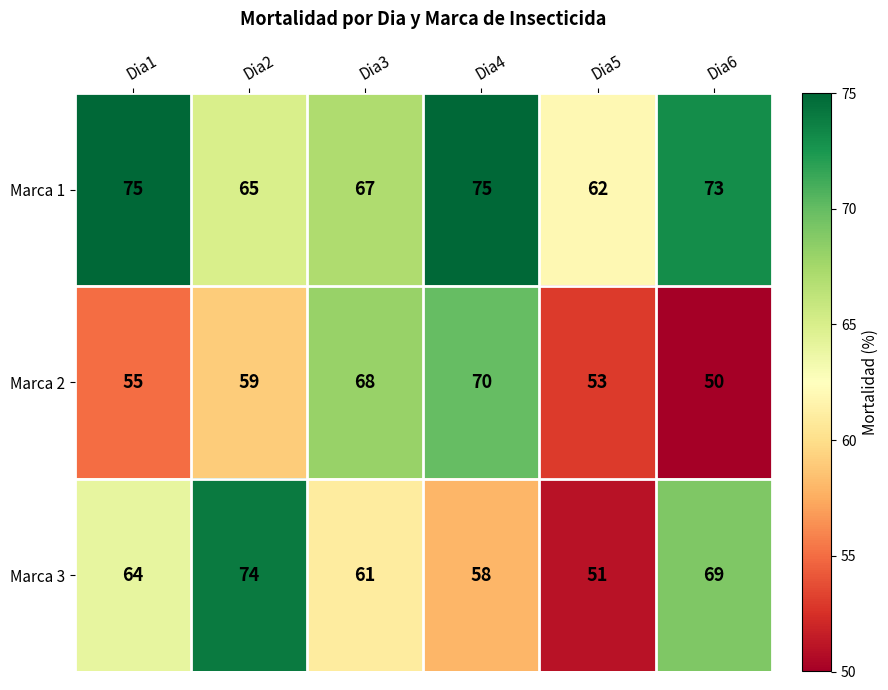

How many Marca 2 values are between 53 and 68?

4